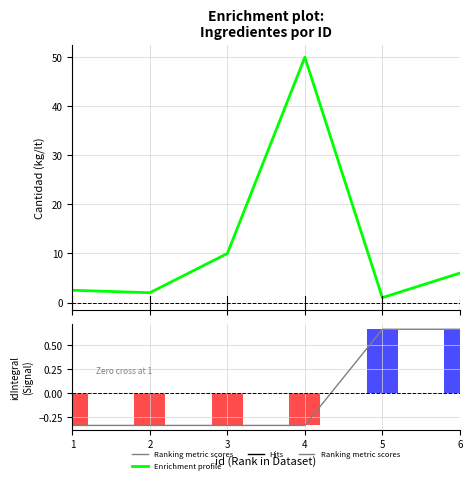

What is the value of the Ranking metric scores bar at the 5th from the left?

0.7